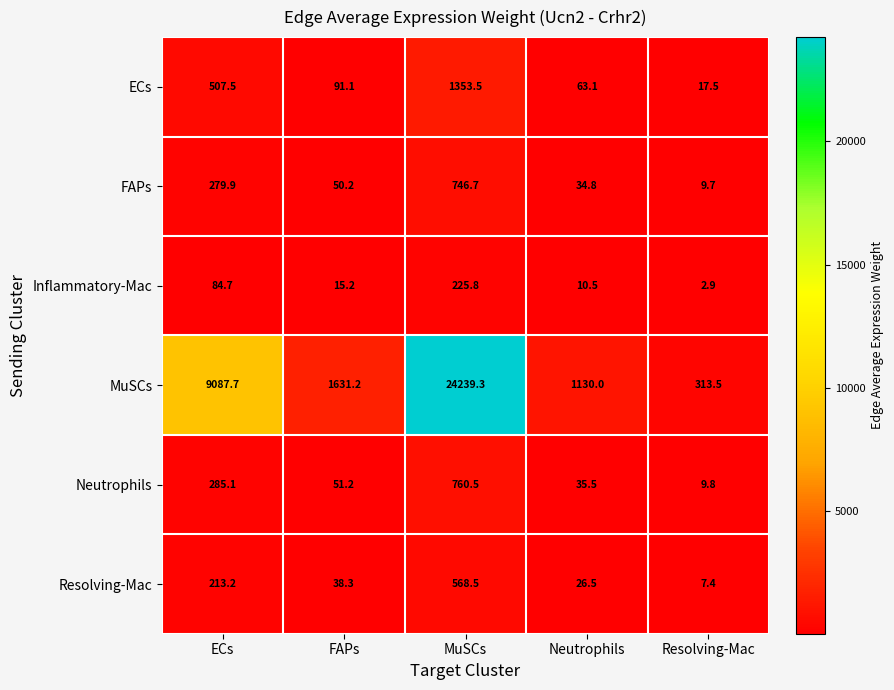

At which label does FAPs first exceed 50?

ECs